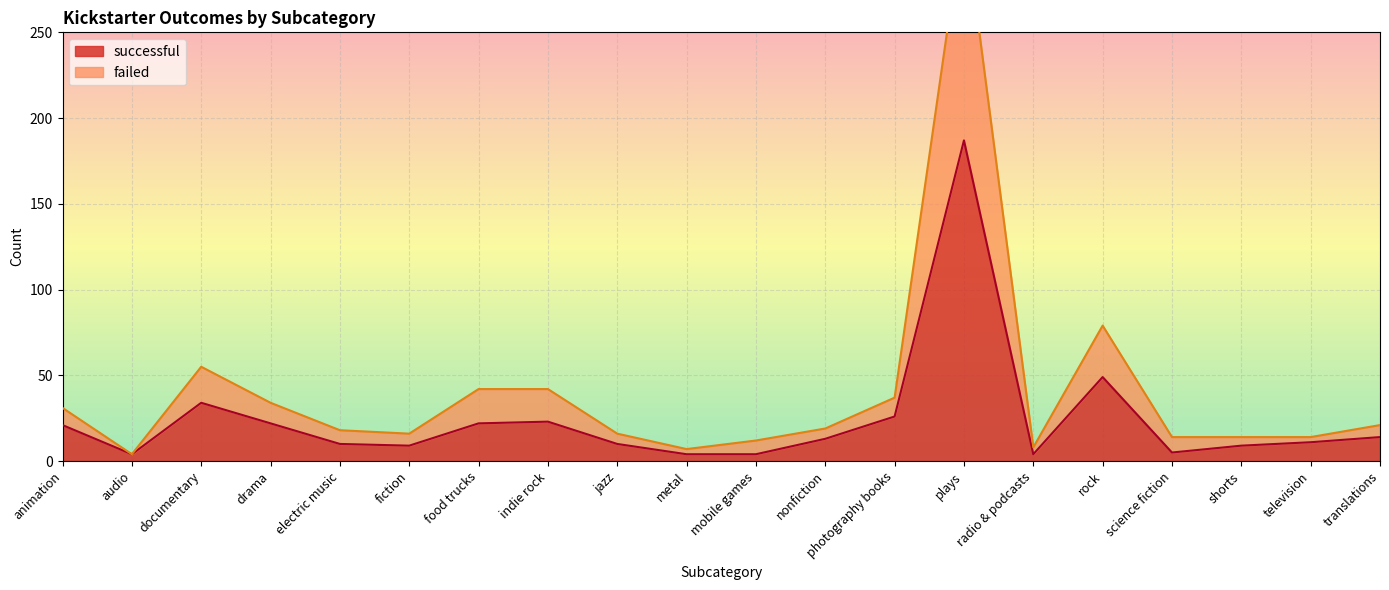

How many values in the failed series exceed 19?

9